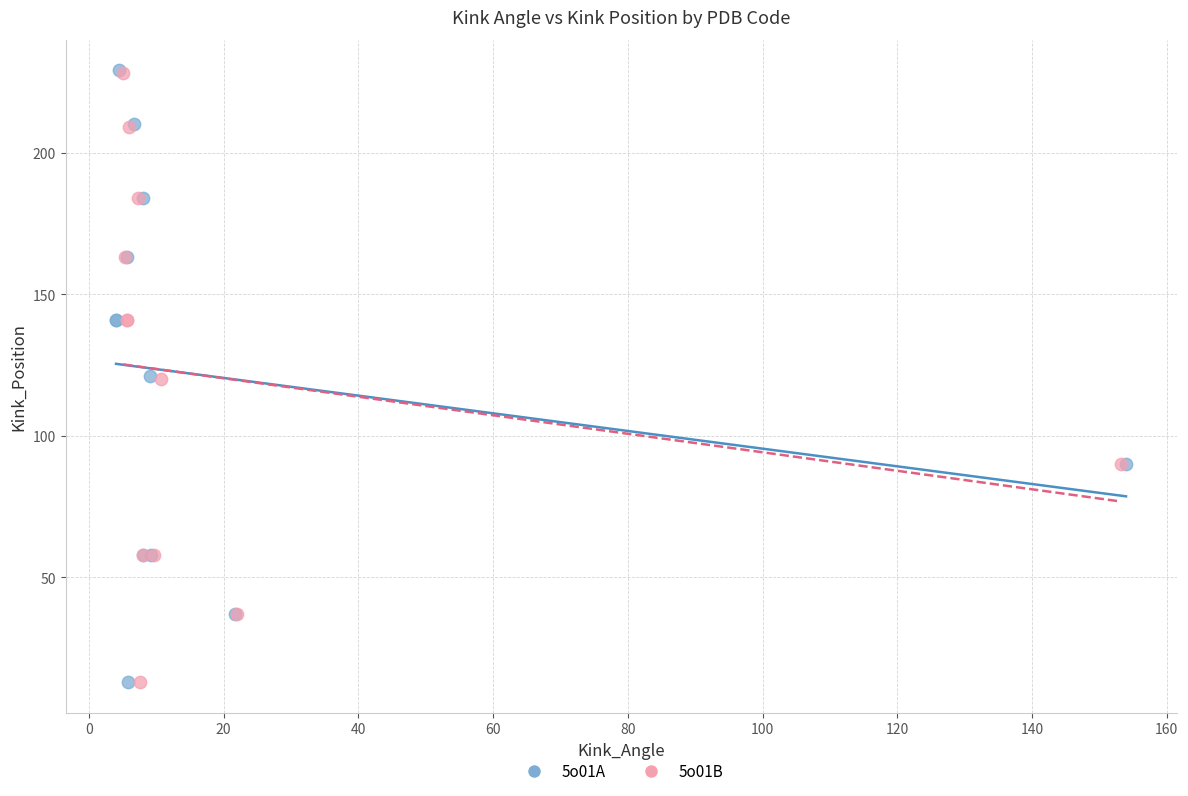

Which series has the widest spread of Y values?

5o01A